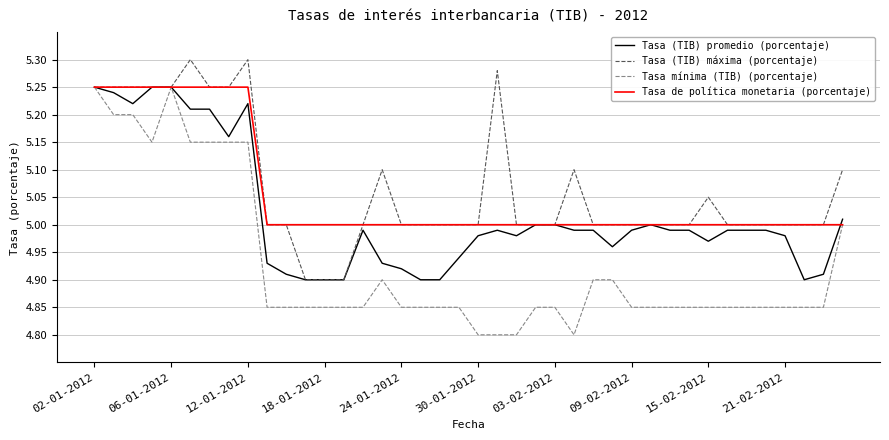

Which series has the widest spread of values?

Tasa mínima (TIB) (porcentaje)